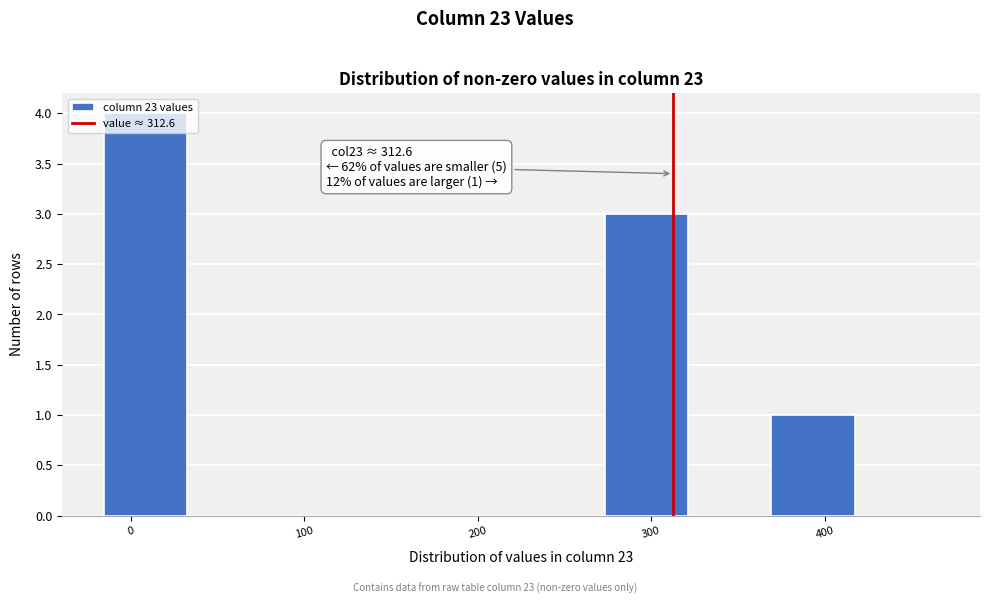

Over which range of the x-axis is the bar tallest?

-20 to 30